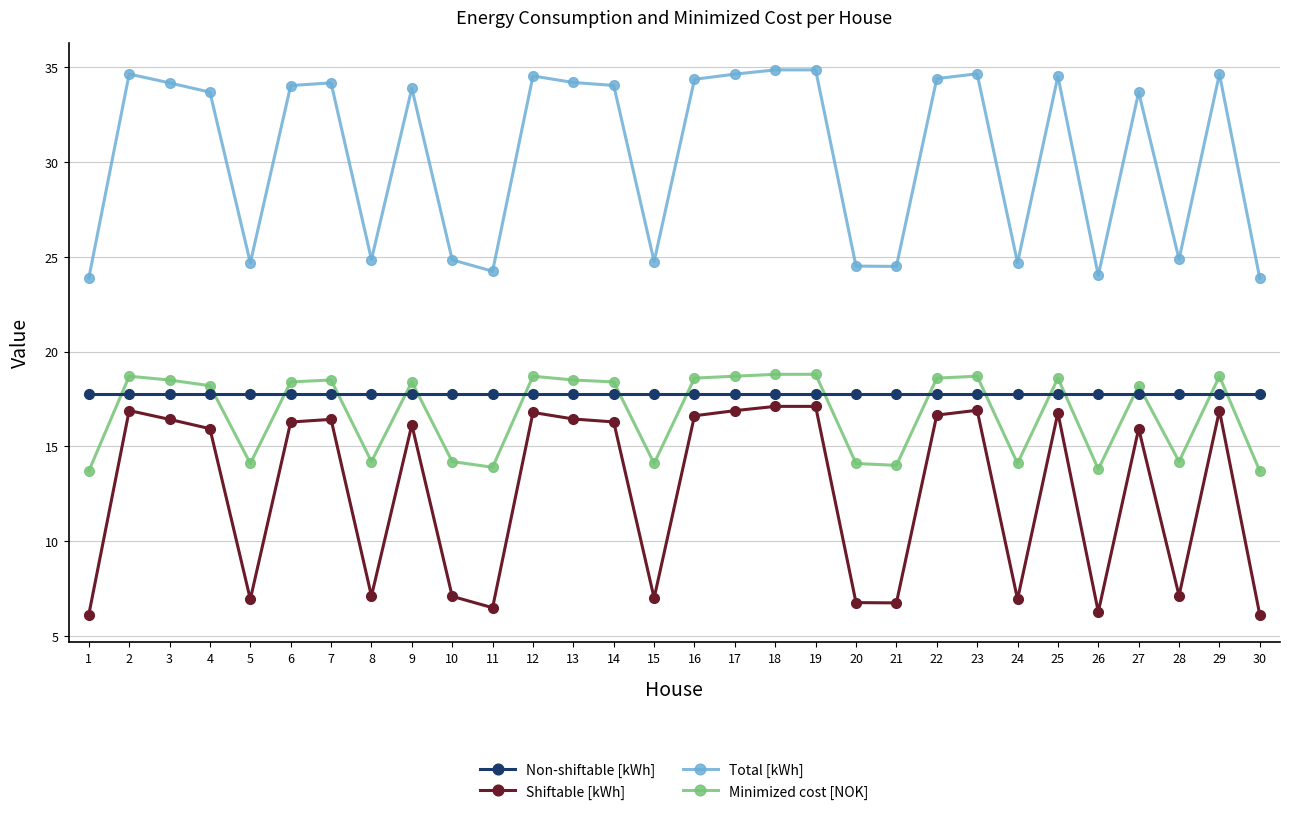

How many series are shown in this chart?

4